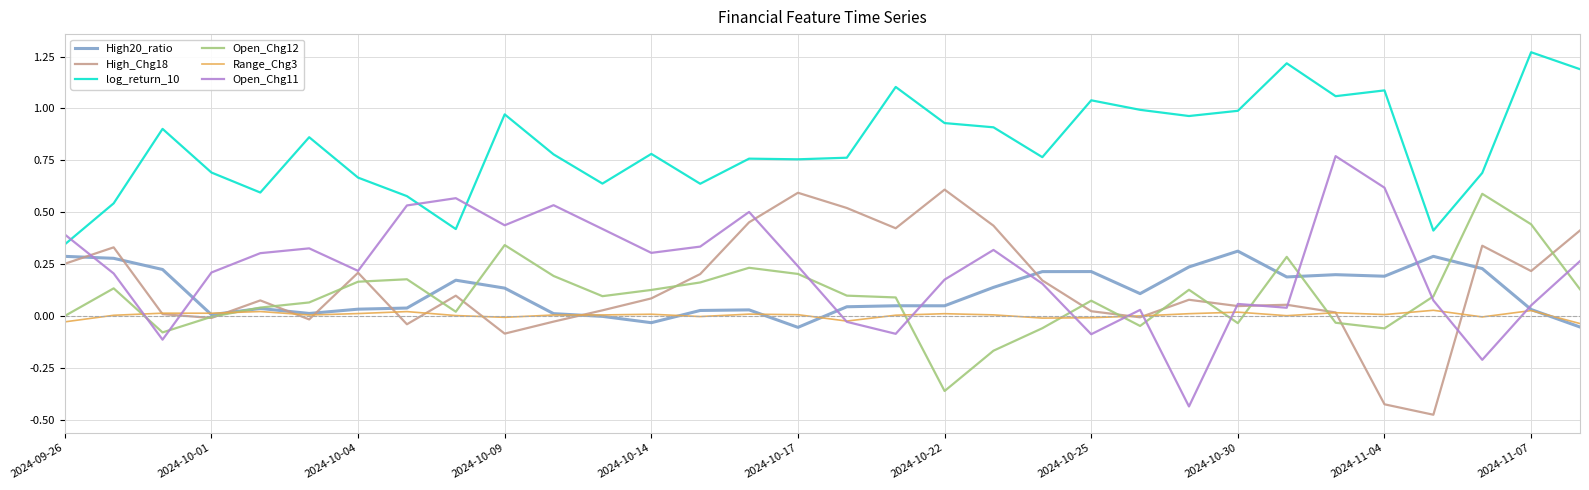

True or false: log_return_10 and High_Chg18 cross at least once.

False